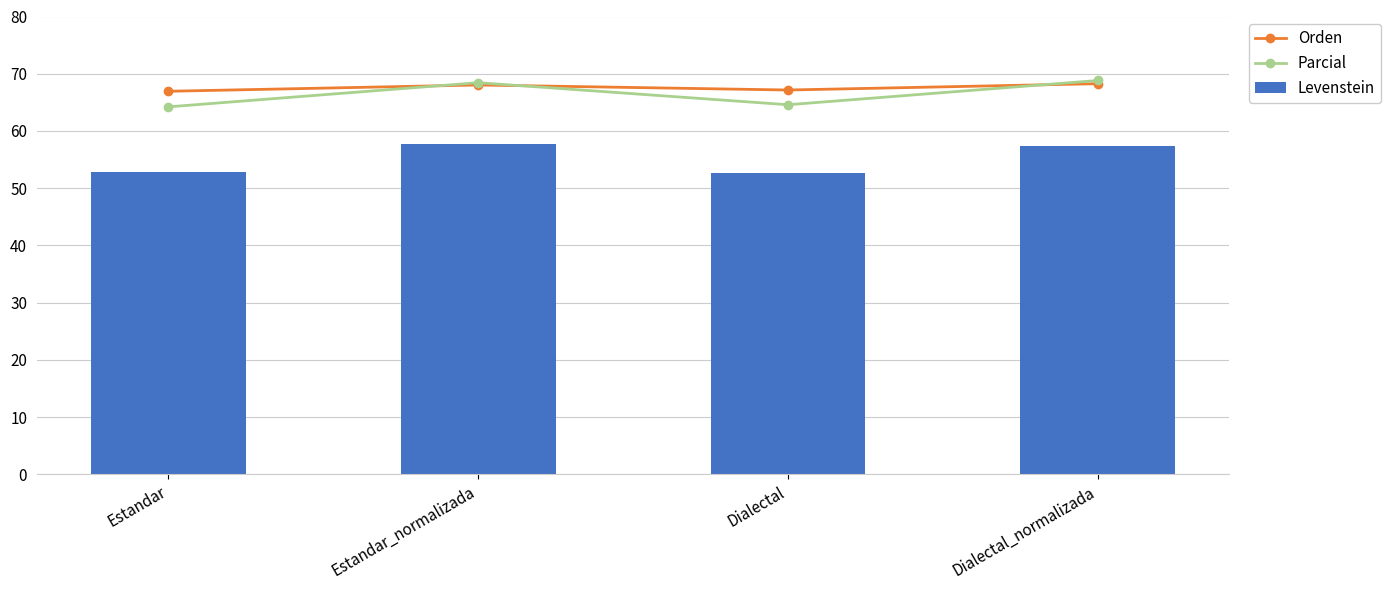

What is the sum of all Levenstein values?

220.7